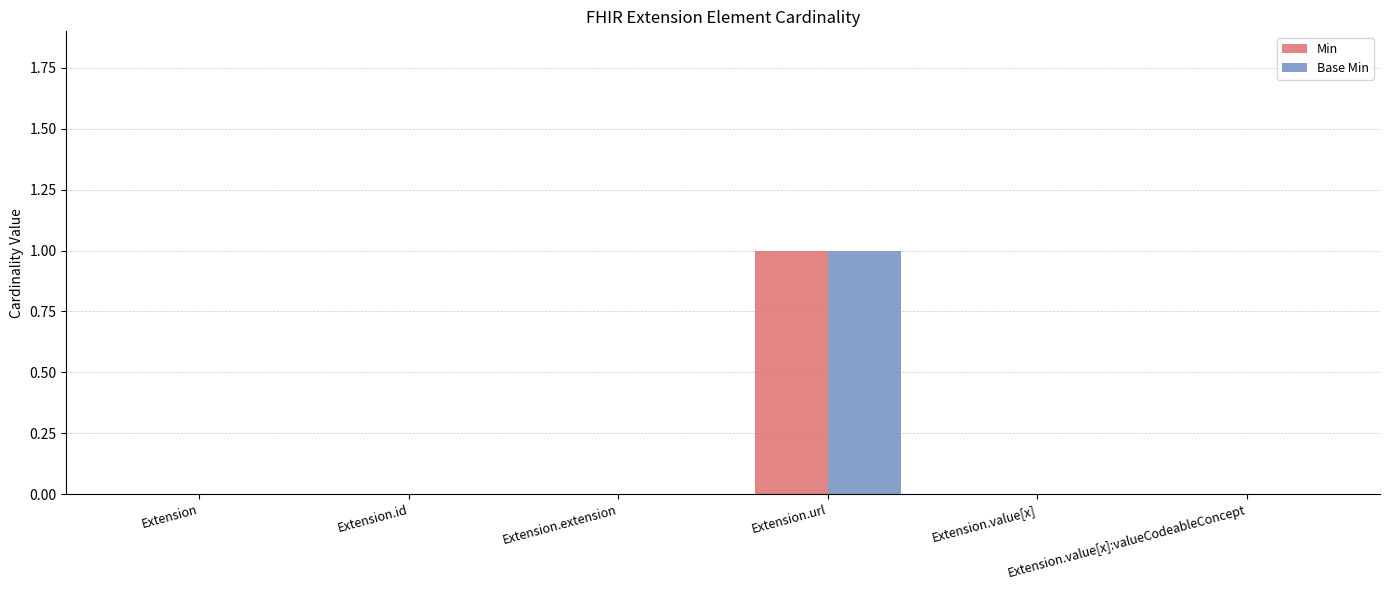

Reading left to right, extract all data points from this chart.

Min: 0	0	0	1	0	0
Base Min: 0	0	0	1	0	0